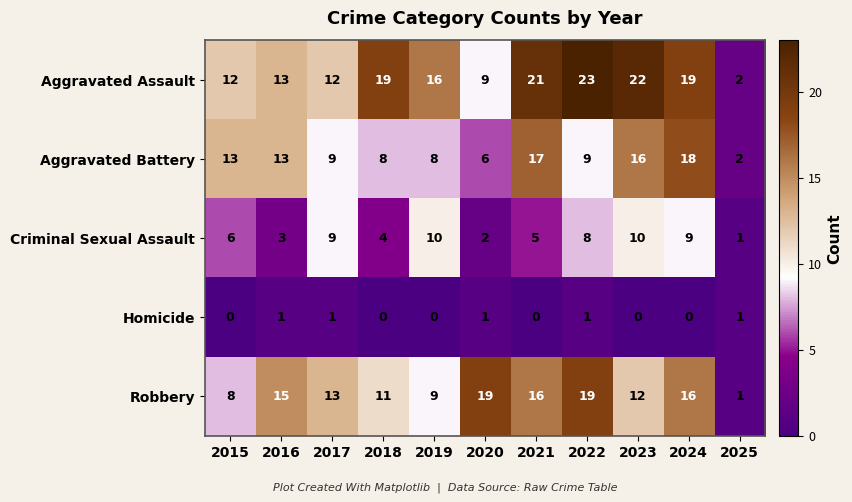

What is the total value across all series at 2016?

45